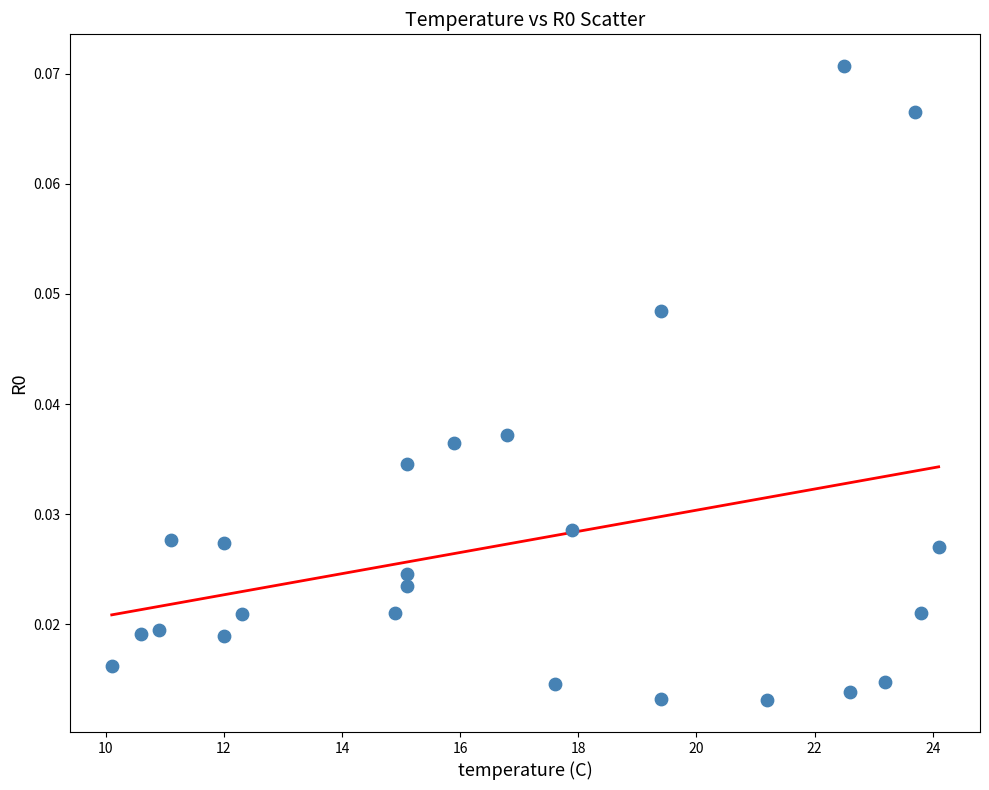

What is the range of X values (max minus min)?

14.0